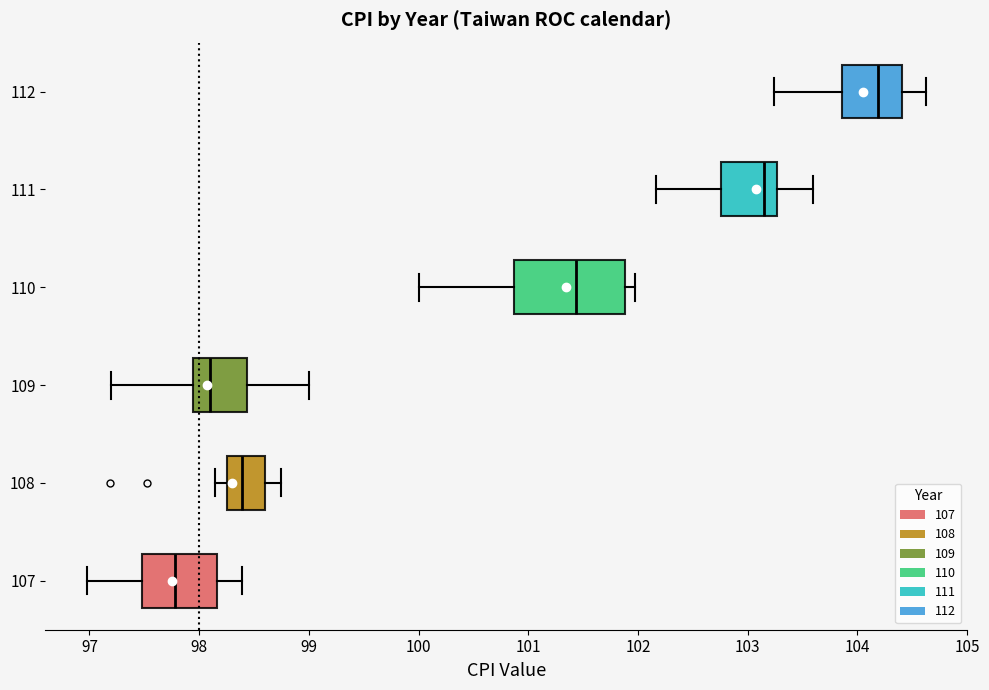

Comparing the boxes themselves (not the whiskers), which one is the widest?

110